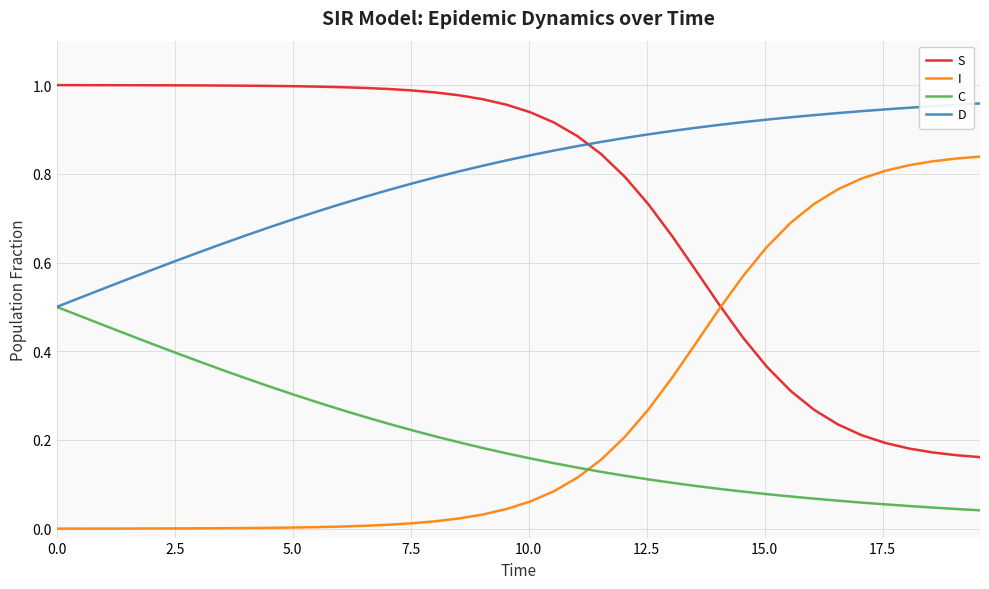

Rank the series by their maximum value, from lowest to highest.

C, I, D, S